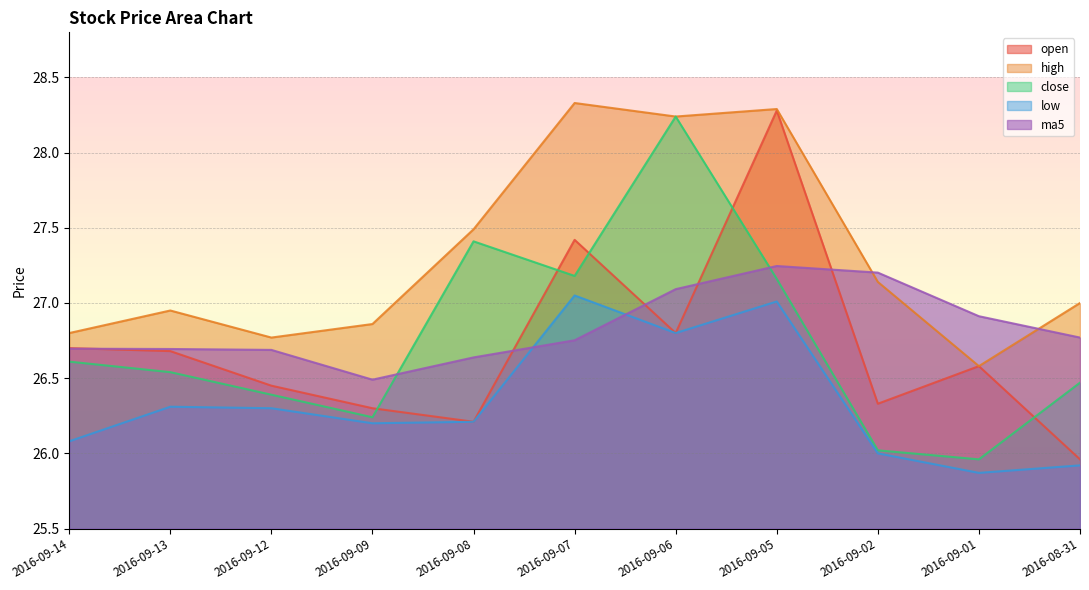

Does the chart display data point markers on the line(s)?

No